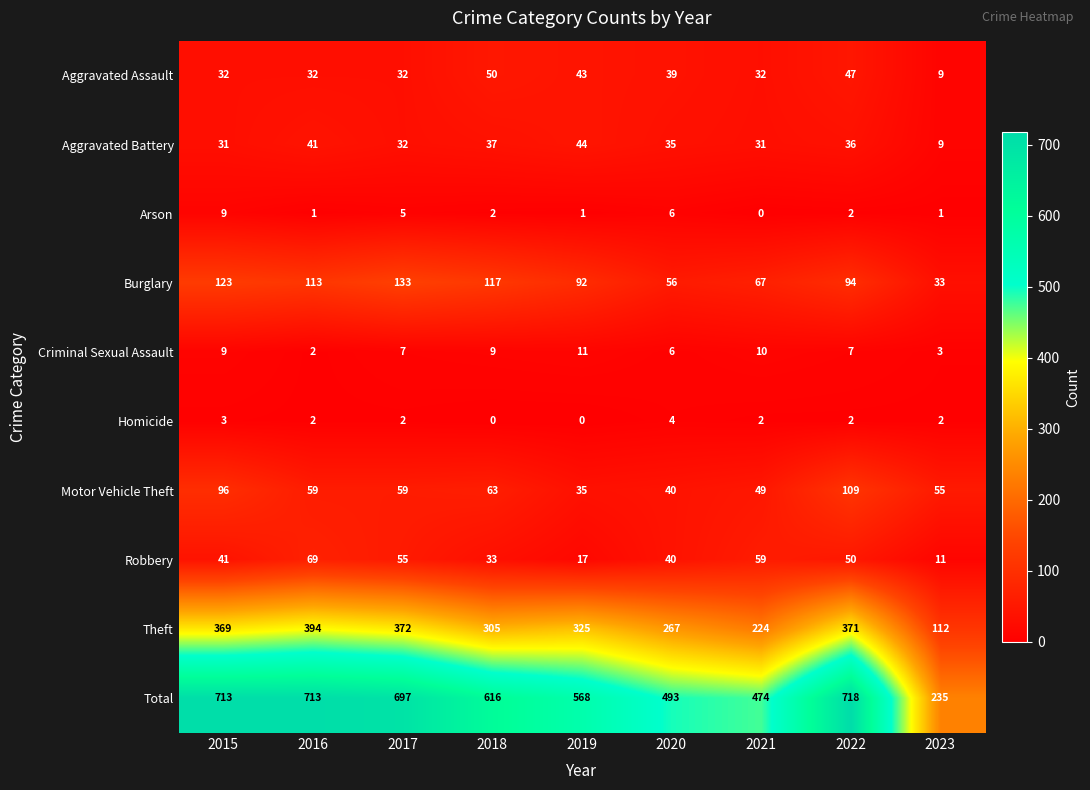

What is the difference between the highest and lowest values at 2015?

710